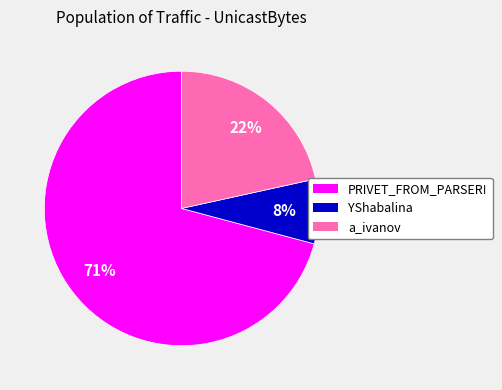

What is the ratio of the value at a_ivanov to the value at PRIVET_FROM_PARSER!?

0.3